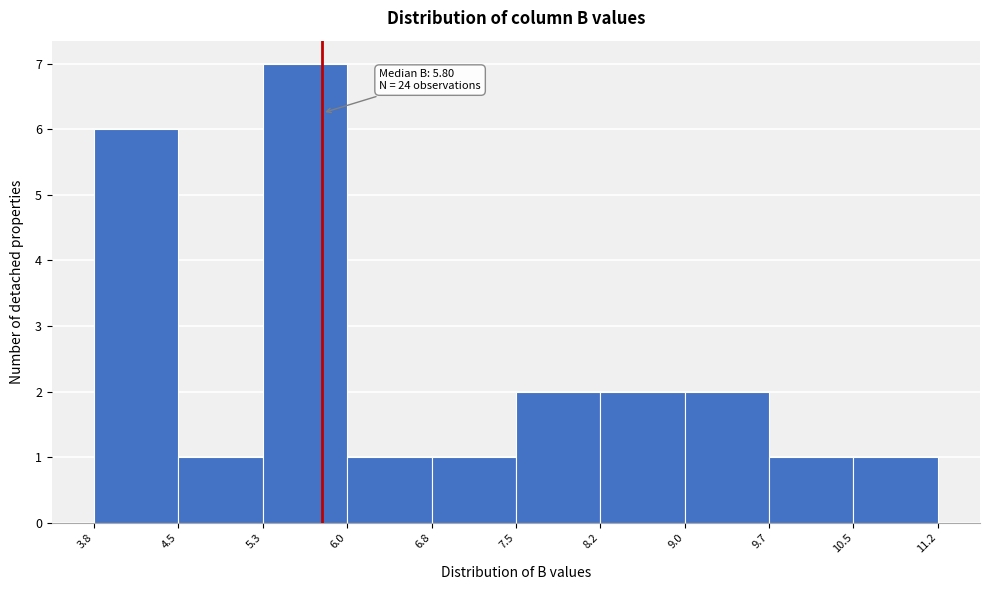

Over which range of the x-axis is the bar tallest?

5.3 to 6.0